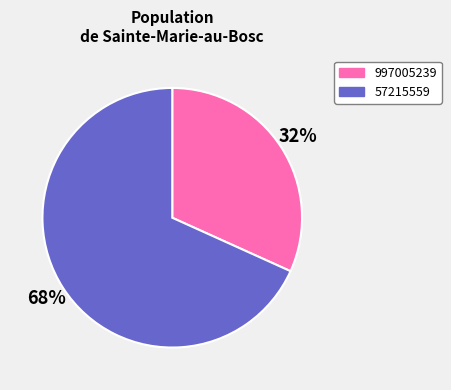

Is the sum of 57215559 and 997005239 greater than half?

Yes